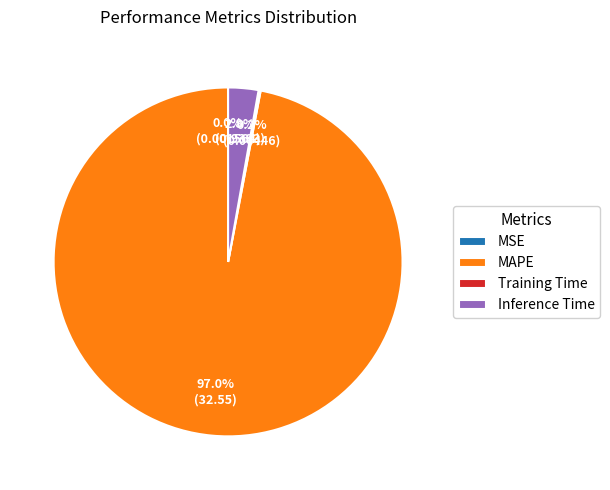

Does any single category account for the majority?

Yes